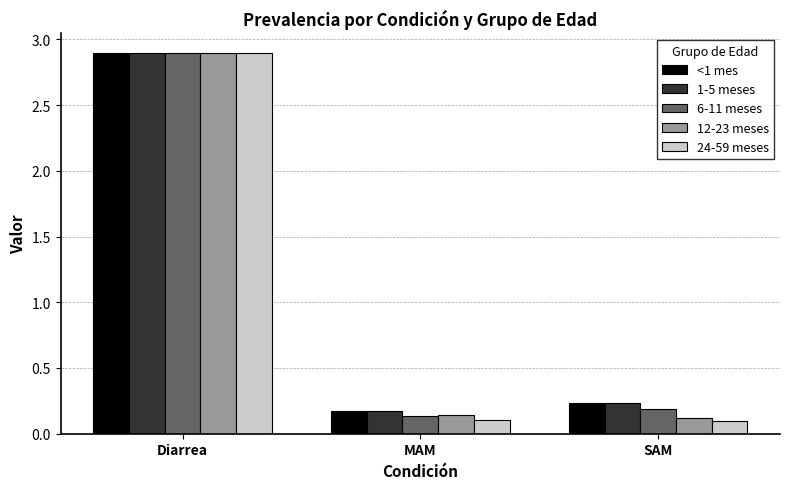

What is the difference between the maximum and minimum values in the <1 mes series?

2.7